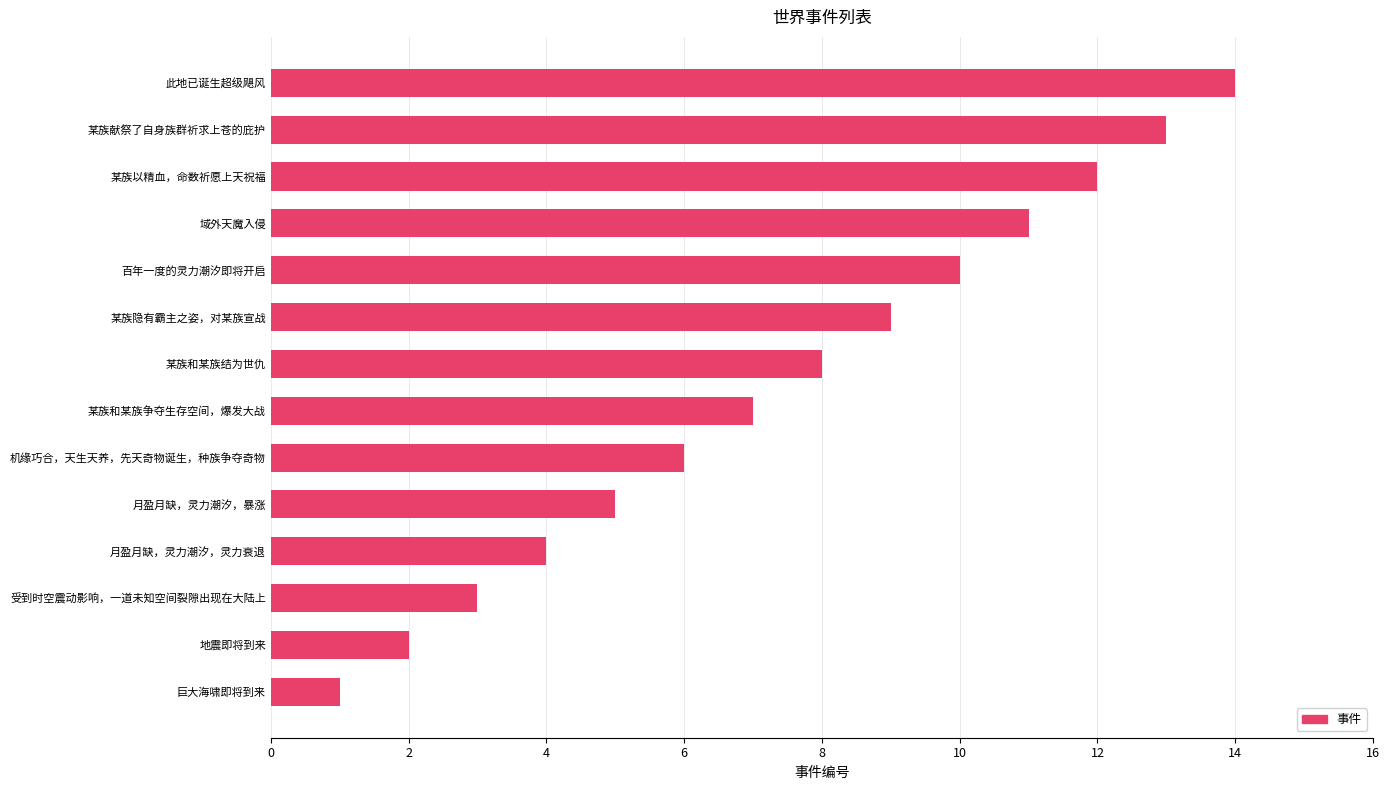

How many bars are there in total?

14